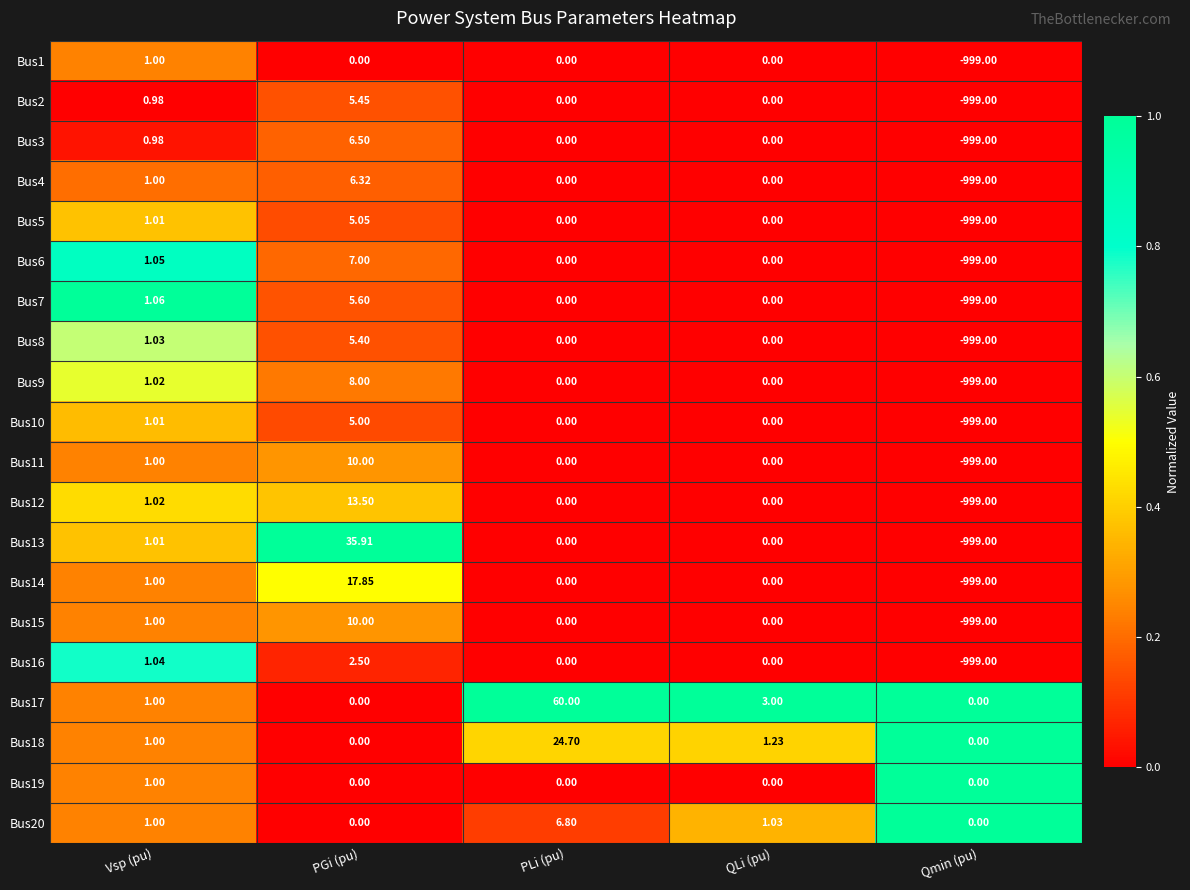

Which series changed the most between PGi (pu) and PLi (pu)?

Bus17